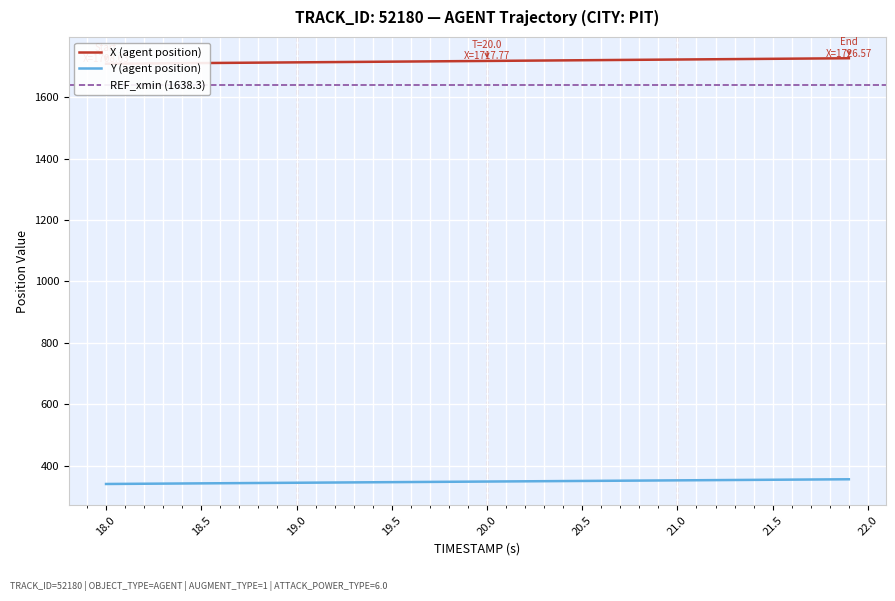

What is the value of the Y point at the 16th from the left?

347.0